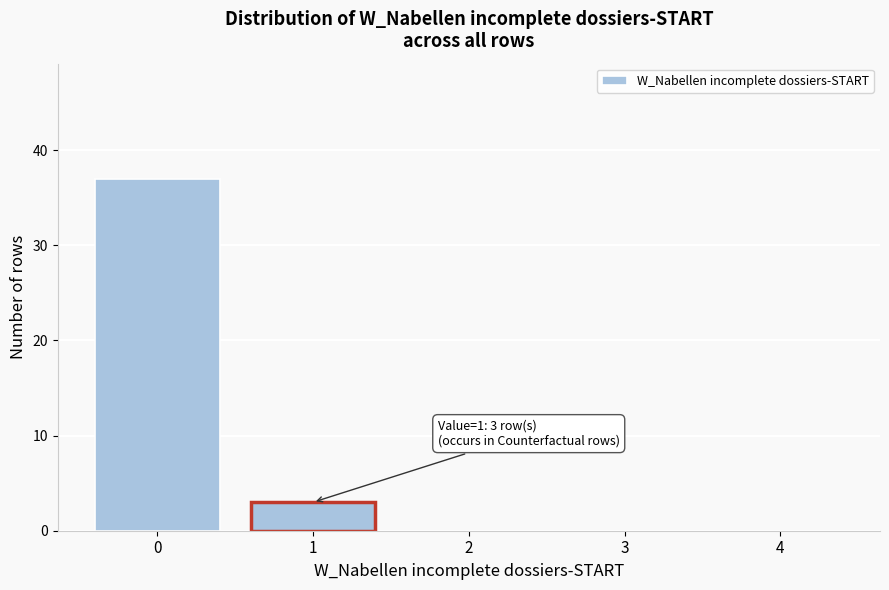

Reading right to left, what are all the values shown in this chart?

4=0	3=0	2=0	1=3	0=37